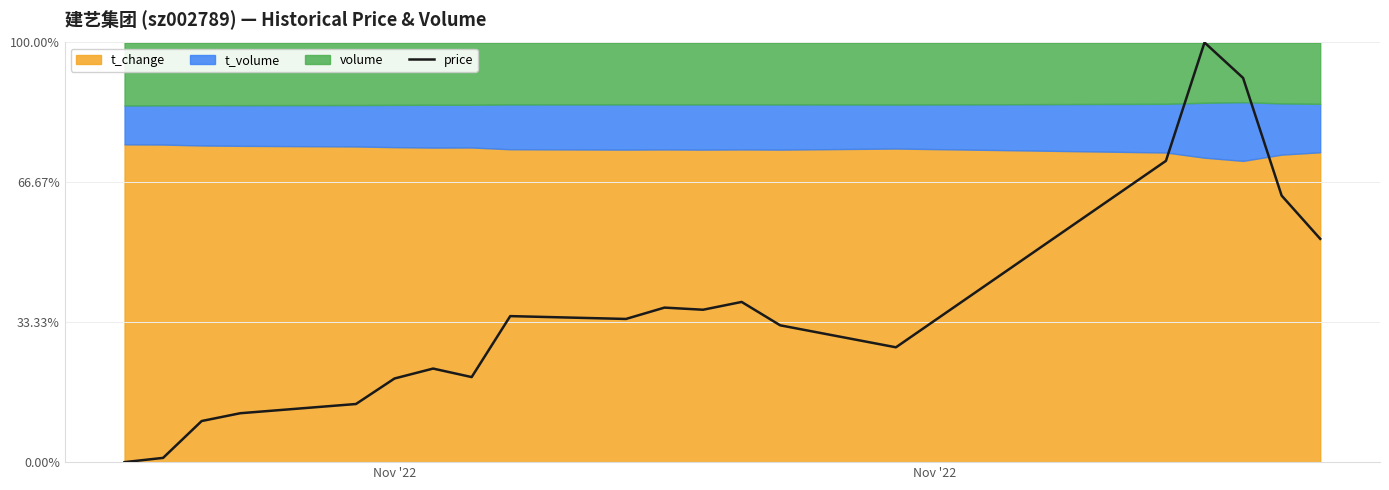

What is the maximum value for price?

100.0